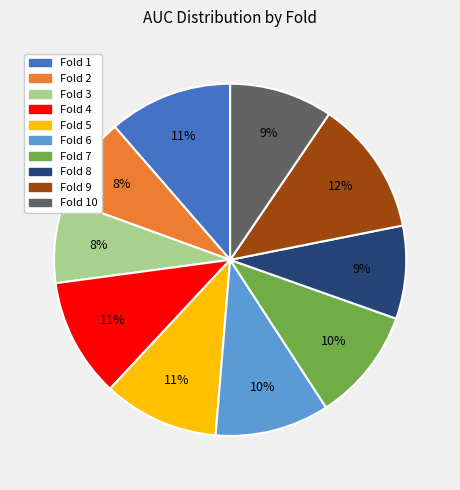

Does Fold 6 represent more than half of the total?

No